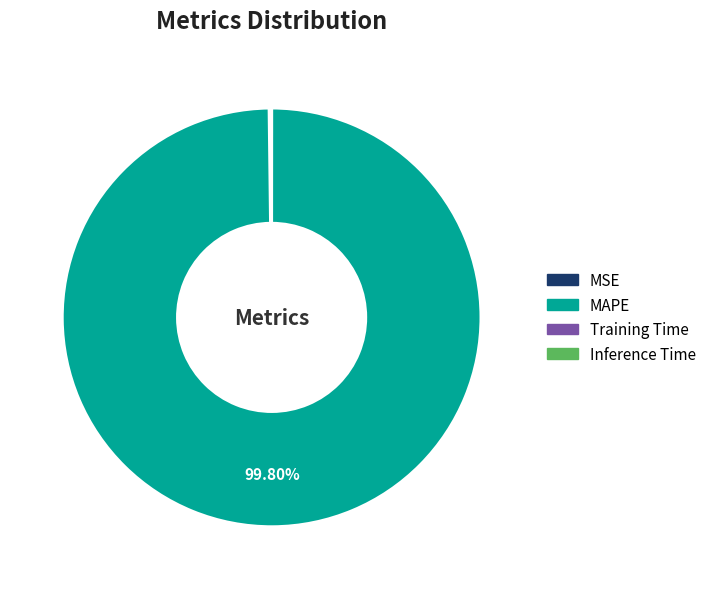

Which slice is the largest?

MAPE